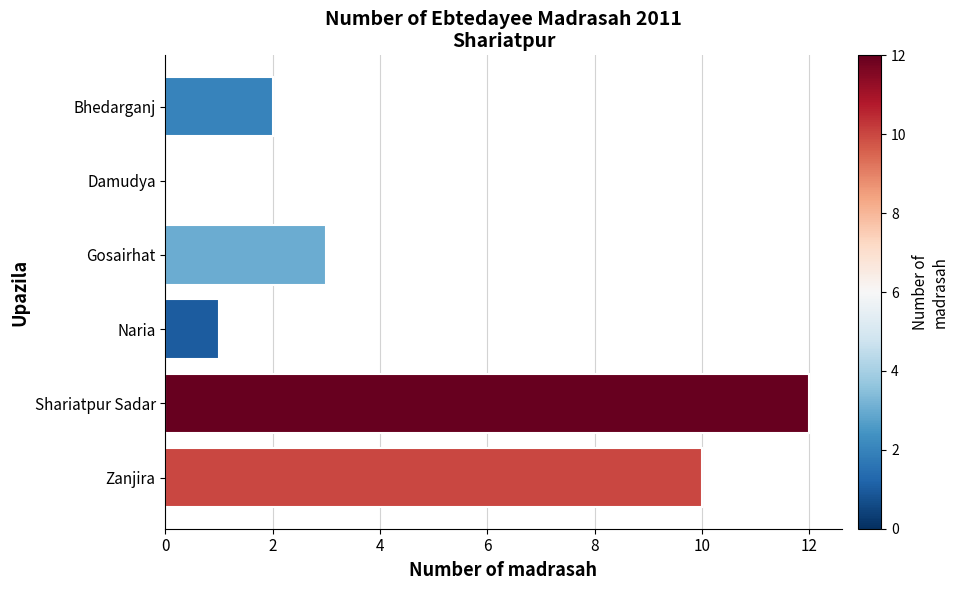

What is the average value?

5